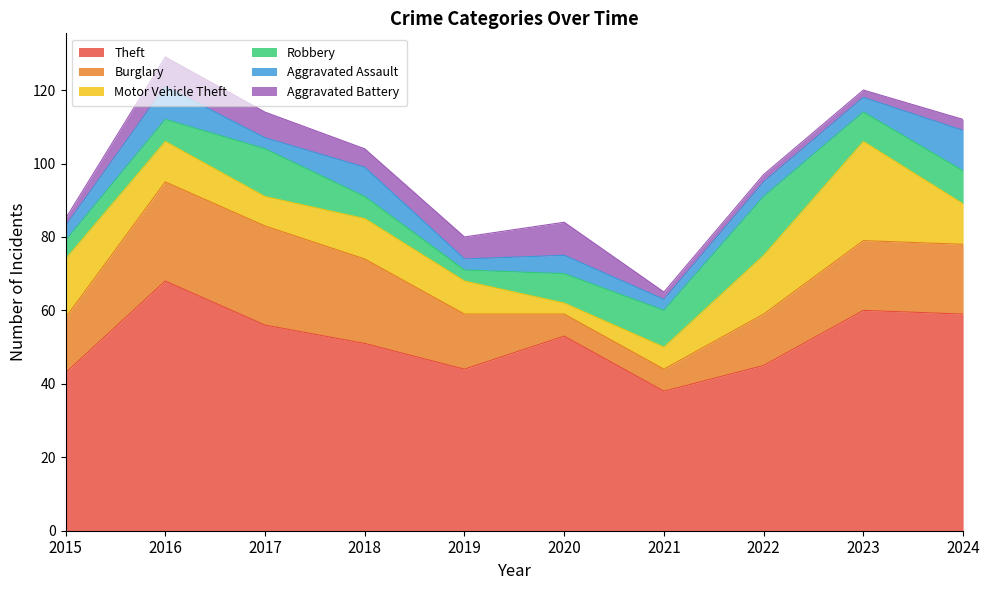

Count the number of categories in the chart.

10